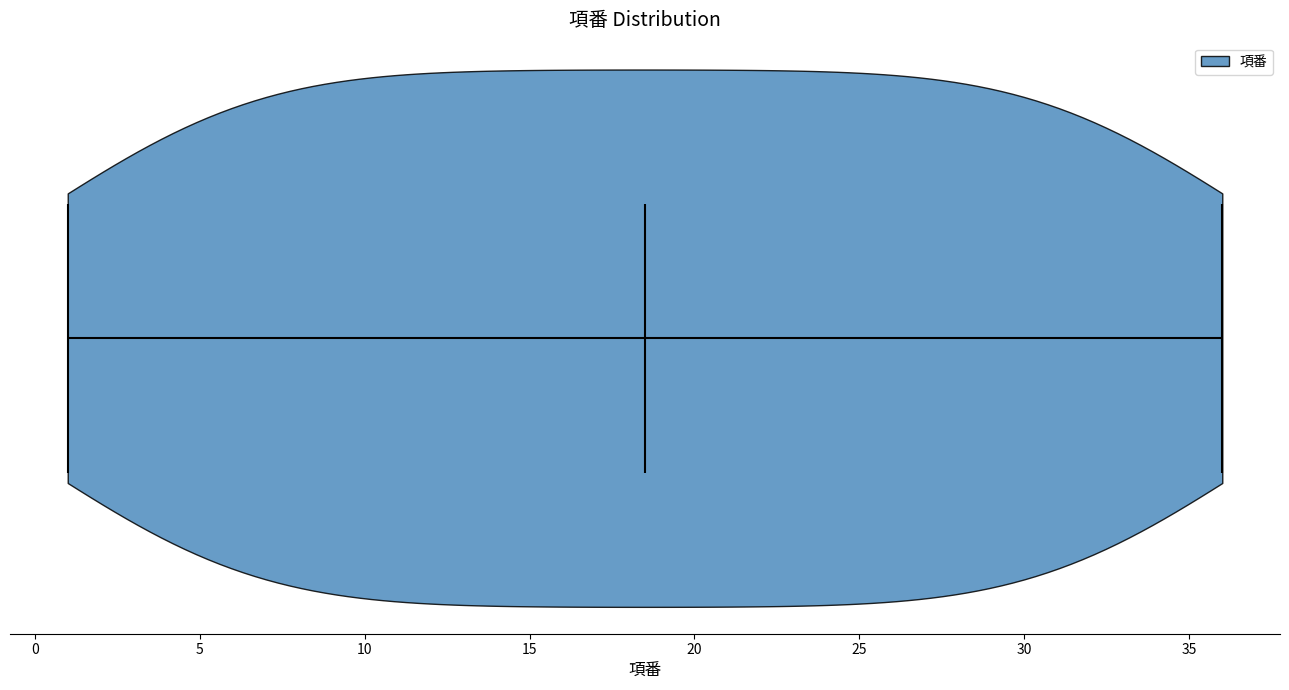

Read this violin plot against the x-axis: where its median line is, and the lowest and highest points the violin reaches. The values are not printed on the chart, so give them approximately, as read against the axis.

median line 18.5, lowest point 1.0, highest point 36.0